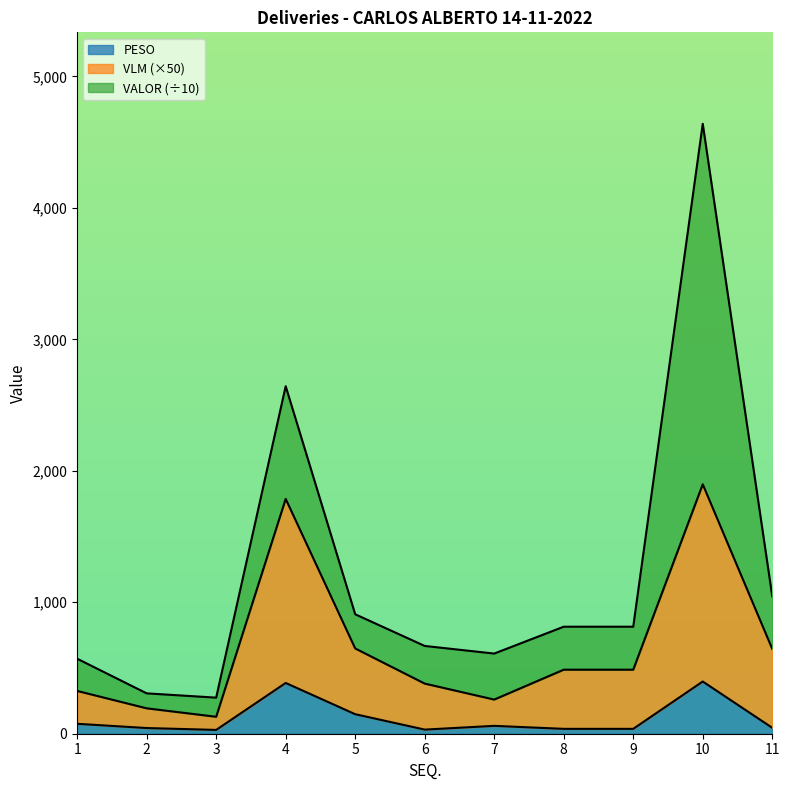

The PESO series shows 29.0 at 3. True or false?

True